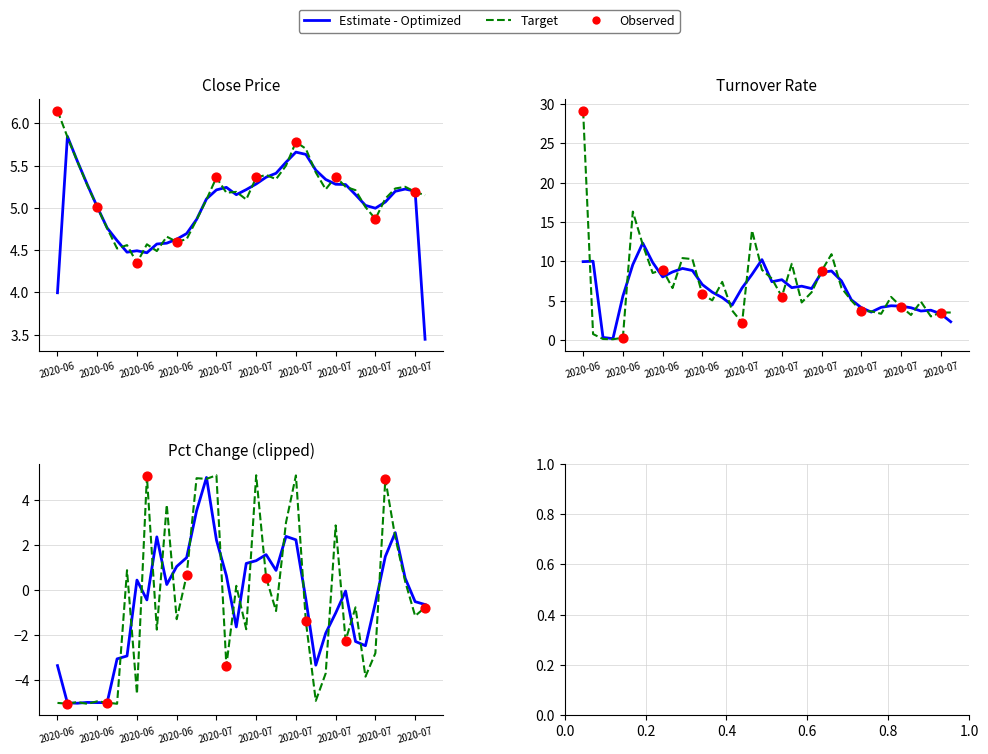

Which series reaches the maximum Y coordinate?

turn